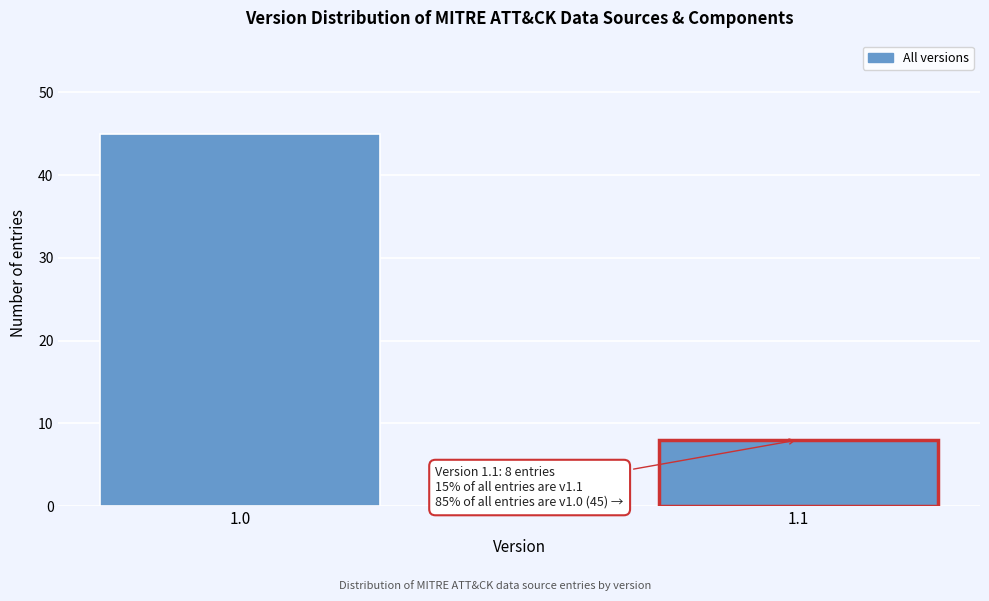

Reading left to right, list all the values displayed in this chart.

45	8